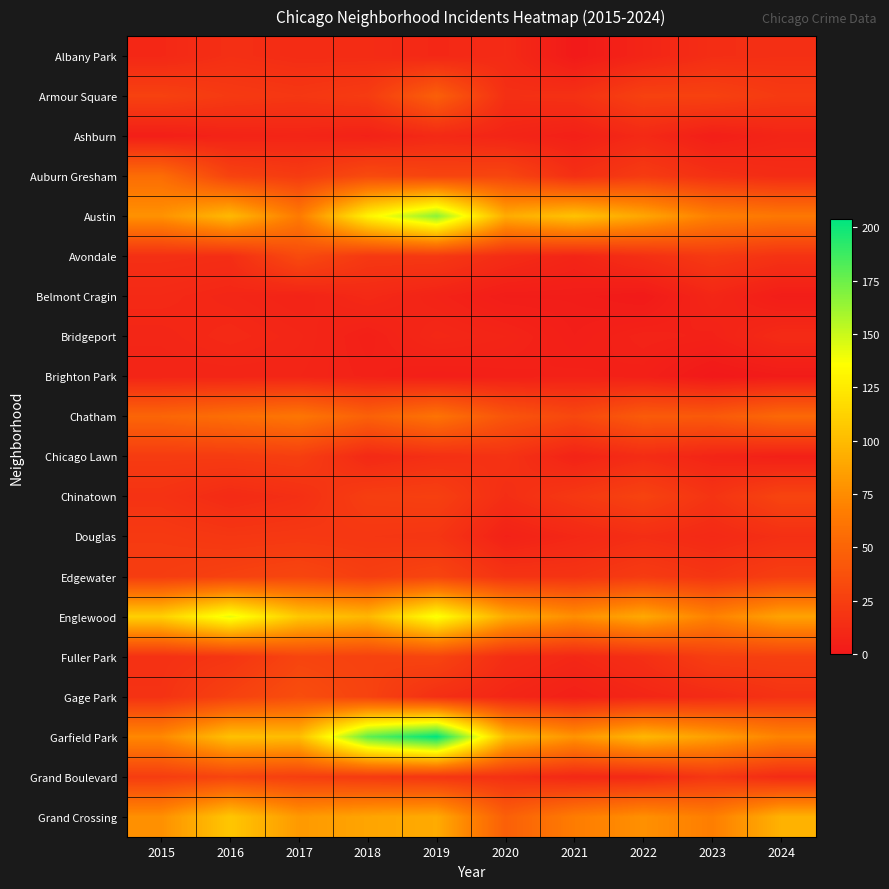

Which series changed the most between 2016 and 2018?

Garfield Park